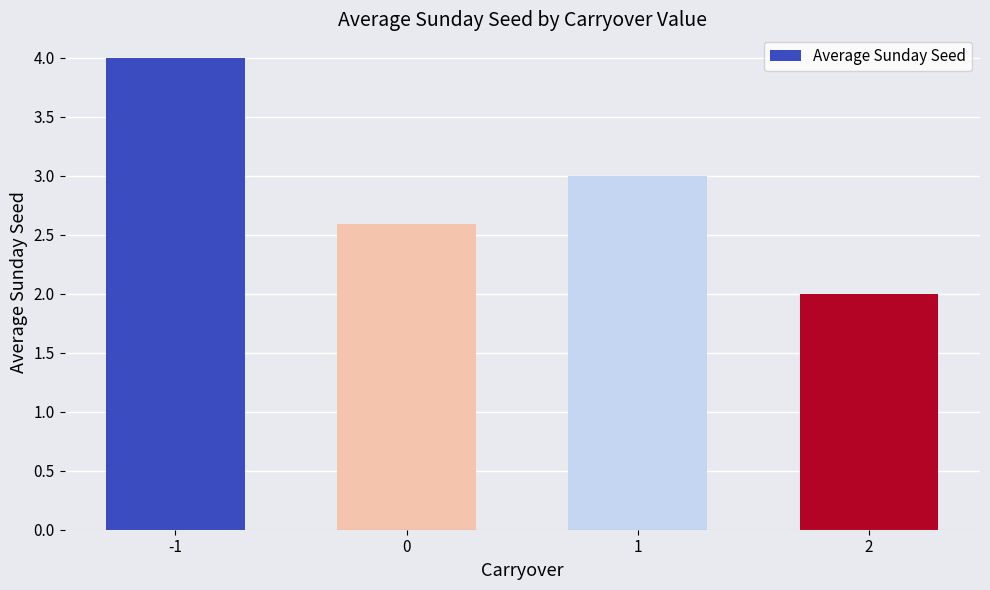

The chart shows a value of 4.0 at -1. True or false?

True